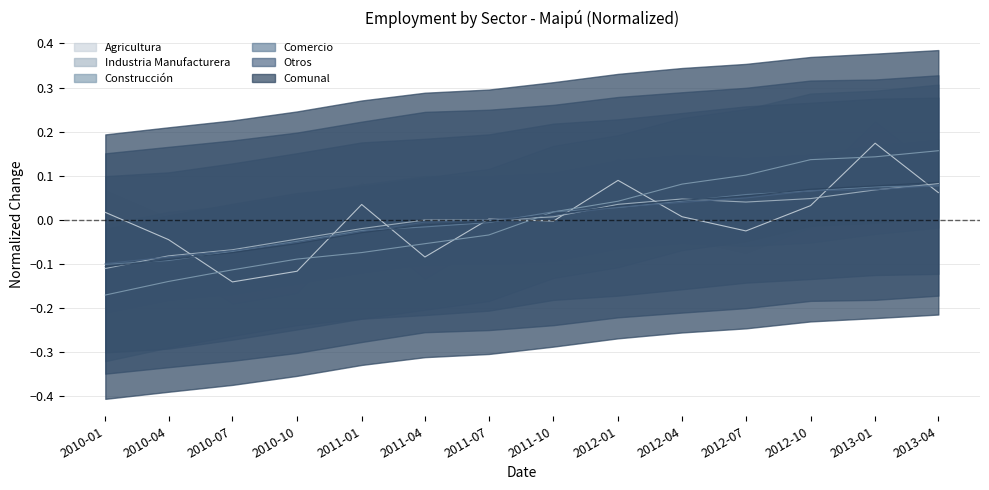

What is the label of the 8th point from the right?

2011-07